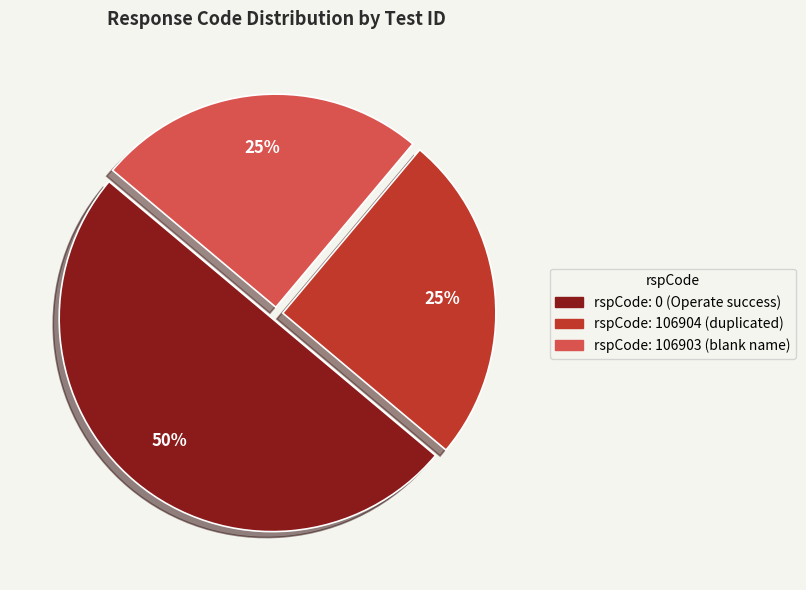

The rspCode: 0 (Operate success) slice represents 61% of the pie. True or false?

False